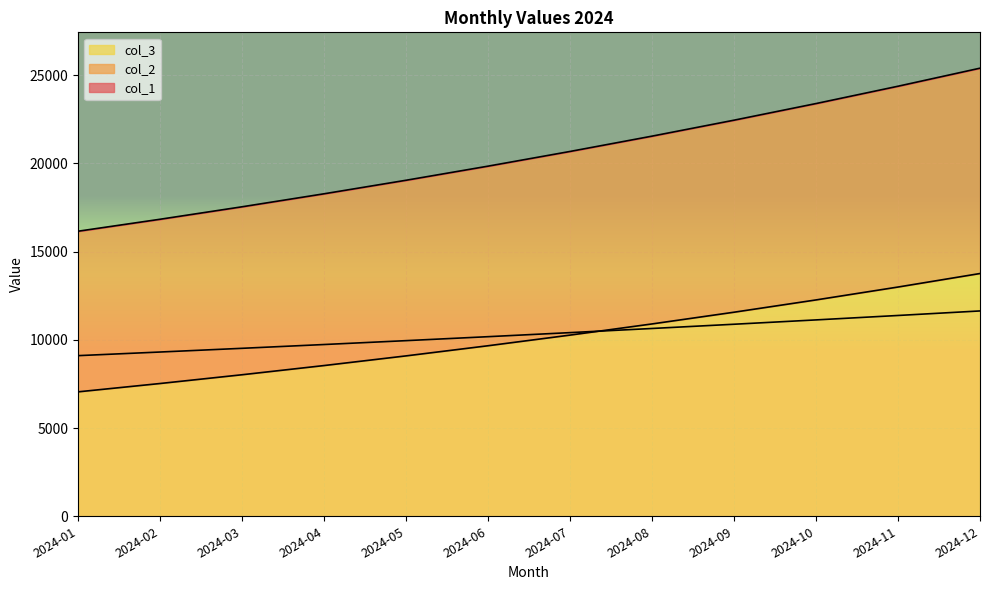

At which category does the chart reach its minimum across all series?

2024-01